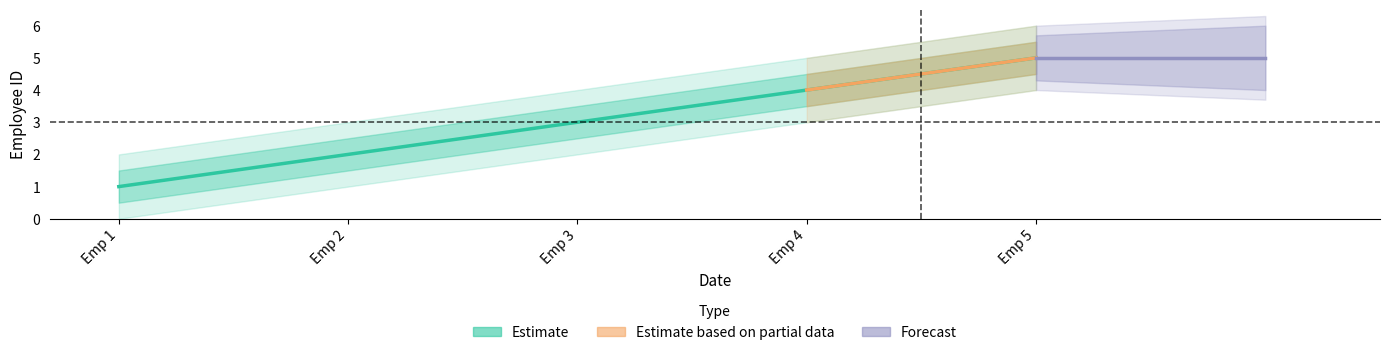

What is the smallest value displayed?

1